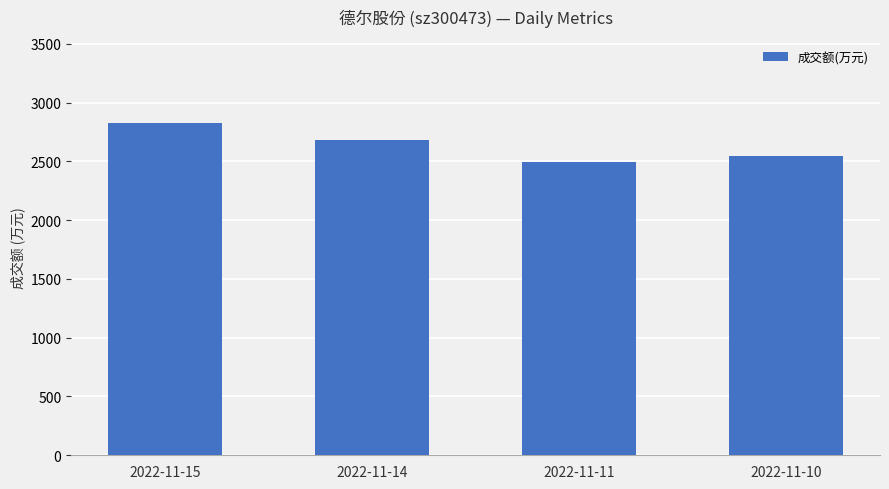

At which label does the data first exceed 2681?

2022-11-15